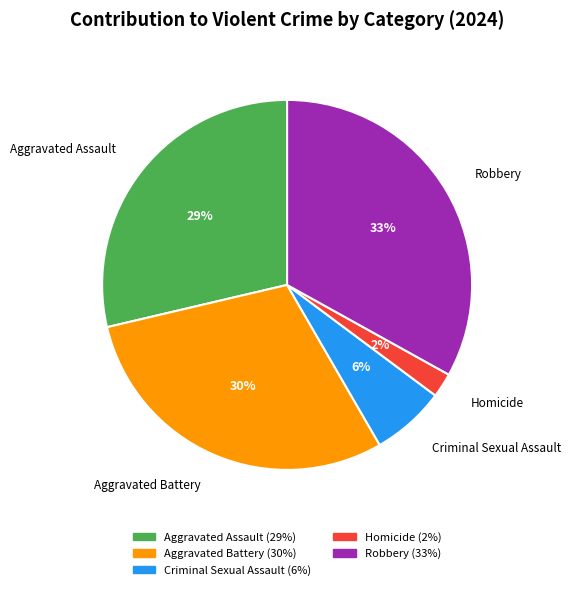

To the nearest percent, what is the difference between the Aggravated Battery and Robbery slice percentages?

3%